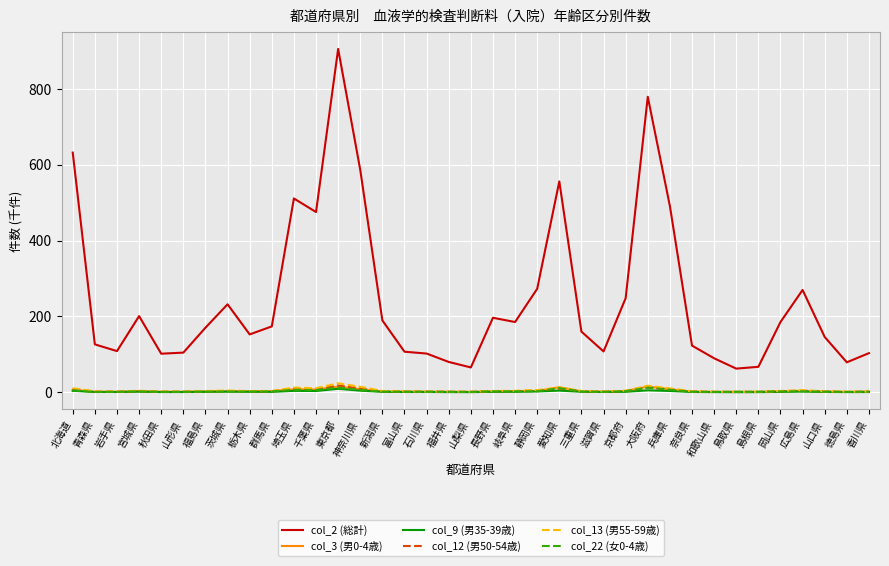

True or false: col_2 (総計) has a value of 62.4 at 鳥取県.

True